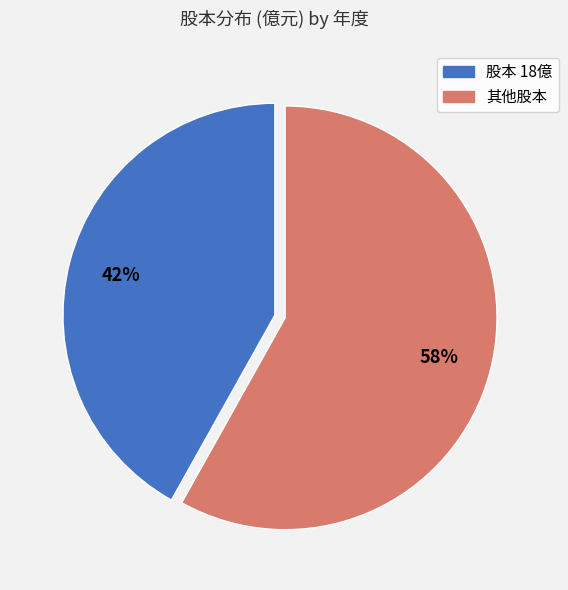

Is there any slice that represents more than half of the pie?

Yes